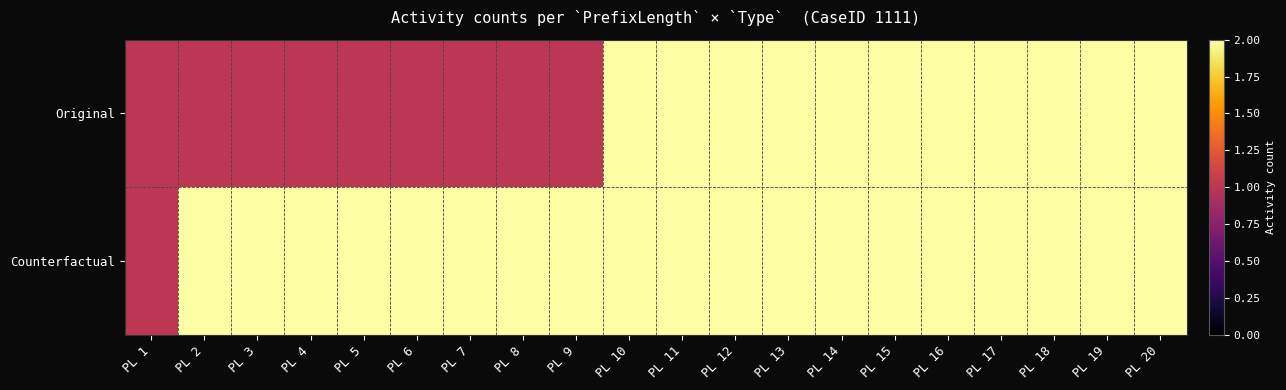

Rank the series by their average value, from lowest to highest.

Original, Counterfactual